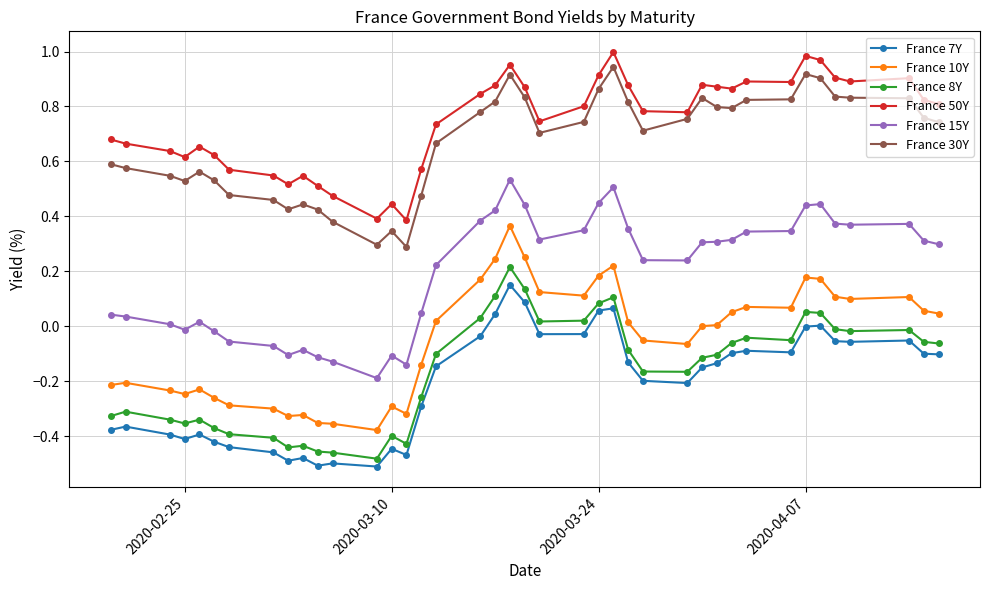

How many distinct data groups are displayed?

6